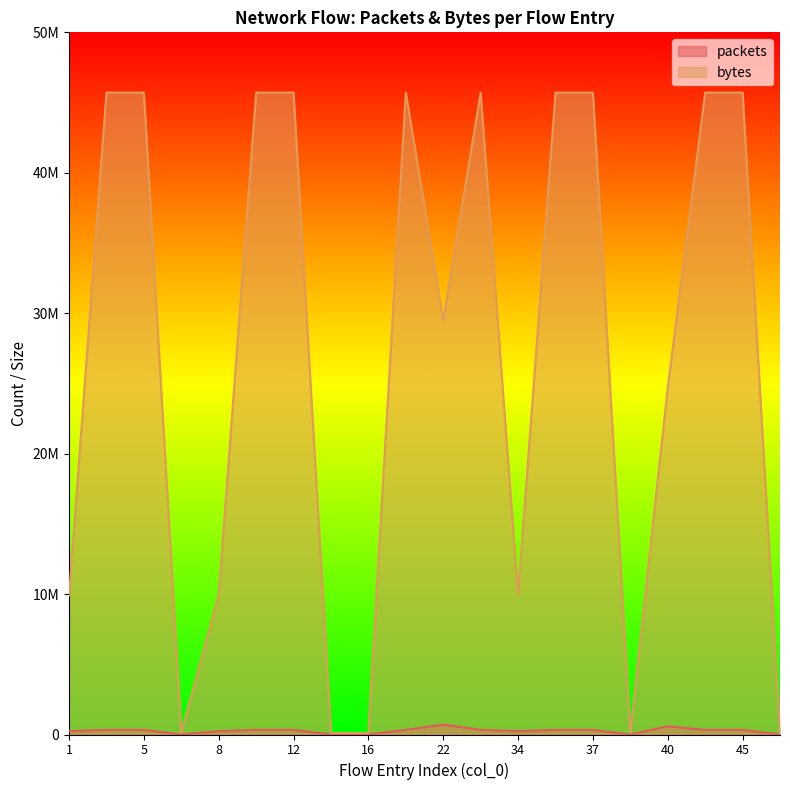

Rank the series by their average value, from highest to lowest.

bytes, packets